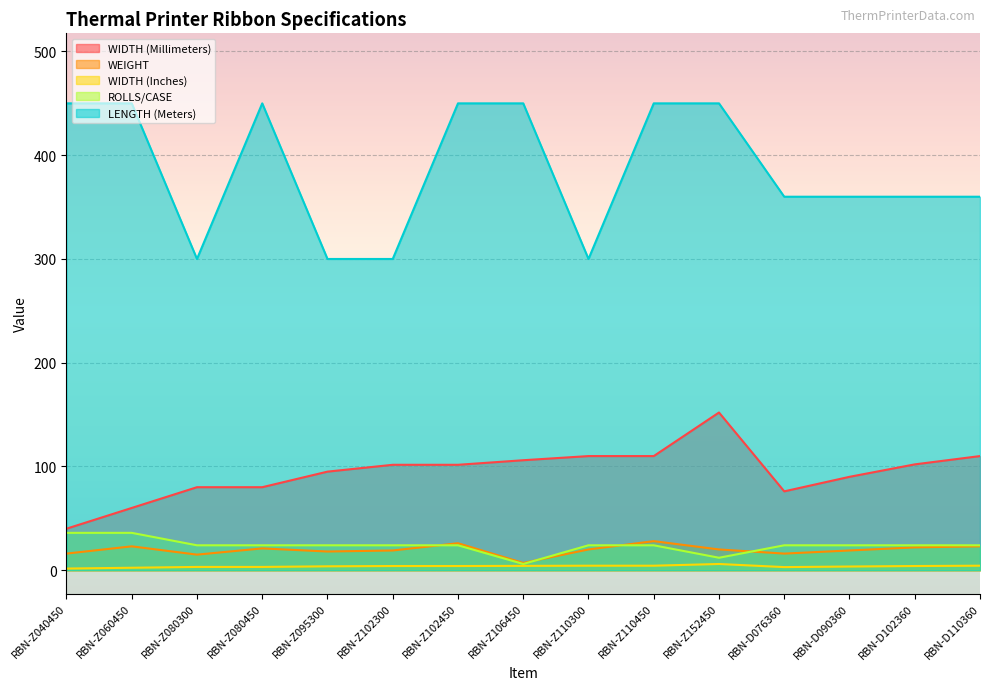

What is the sum of all ROLLS/CASE values?

354.0